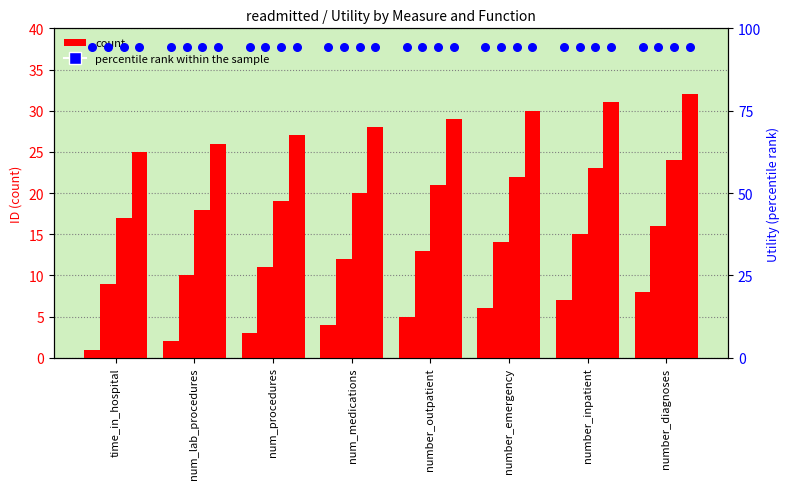

Is the value of count (sum) at num_lab_procedures greater than the value of percentile rank within the sample (sum) at number_inpatient?

No